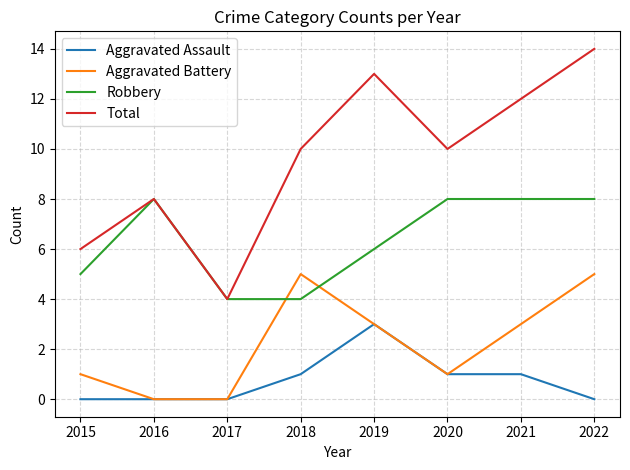

True or false: Robbery and Aggravated Assault intersect in this chart.

False